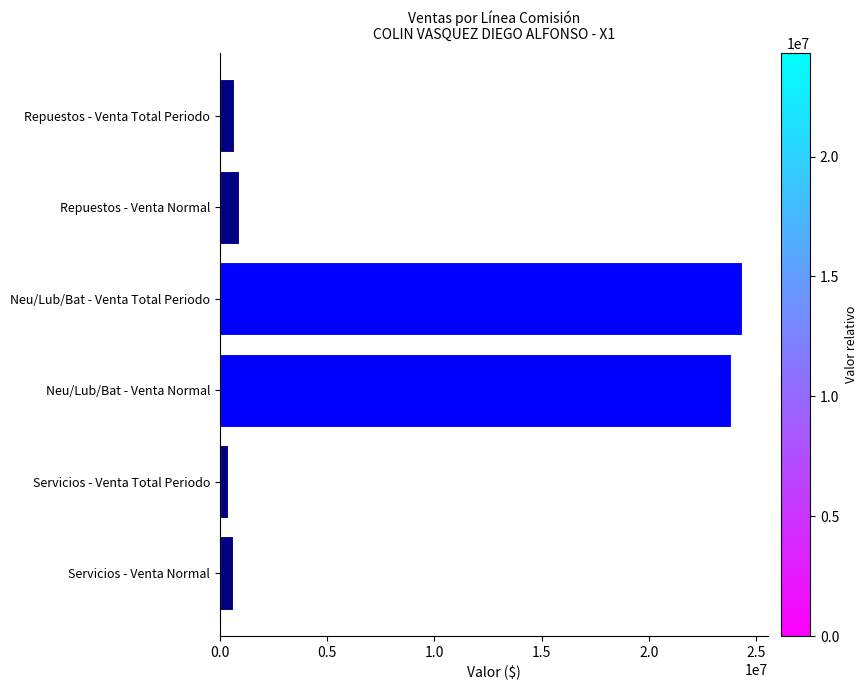

How many distinct data groups are displayed?

1